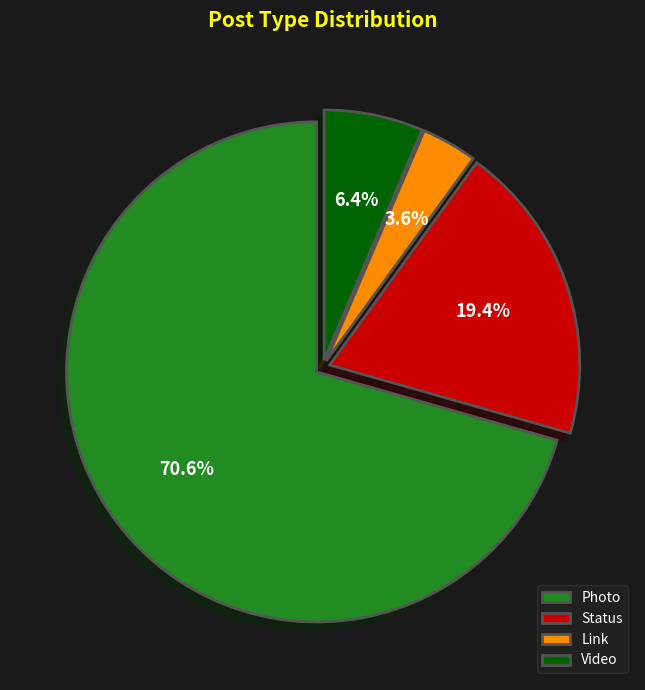

Which category has the smallest portion of the pie?

Link